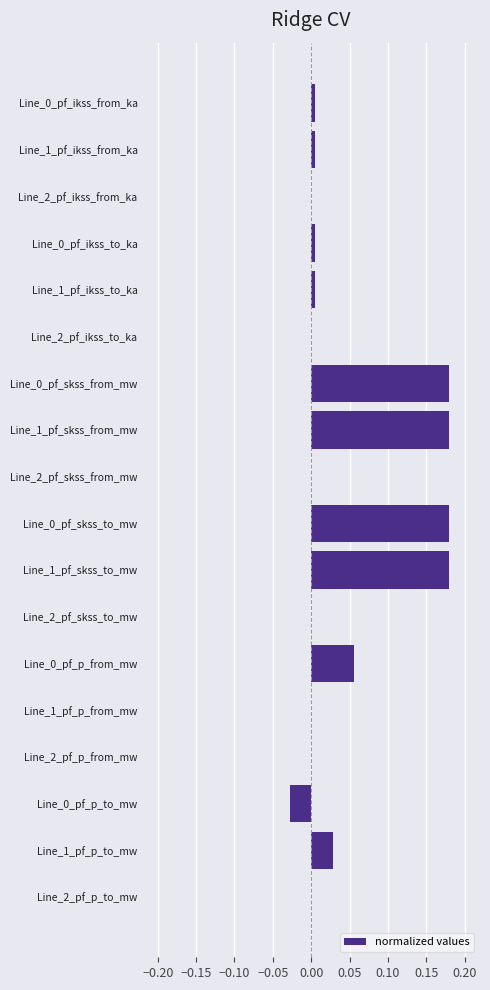

Between Line_2_pf_ikss_from_ka and Line_1_pf_p_to_mw, which is larger?

Line_1_pf_p_to_mw